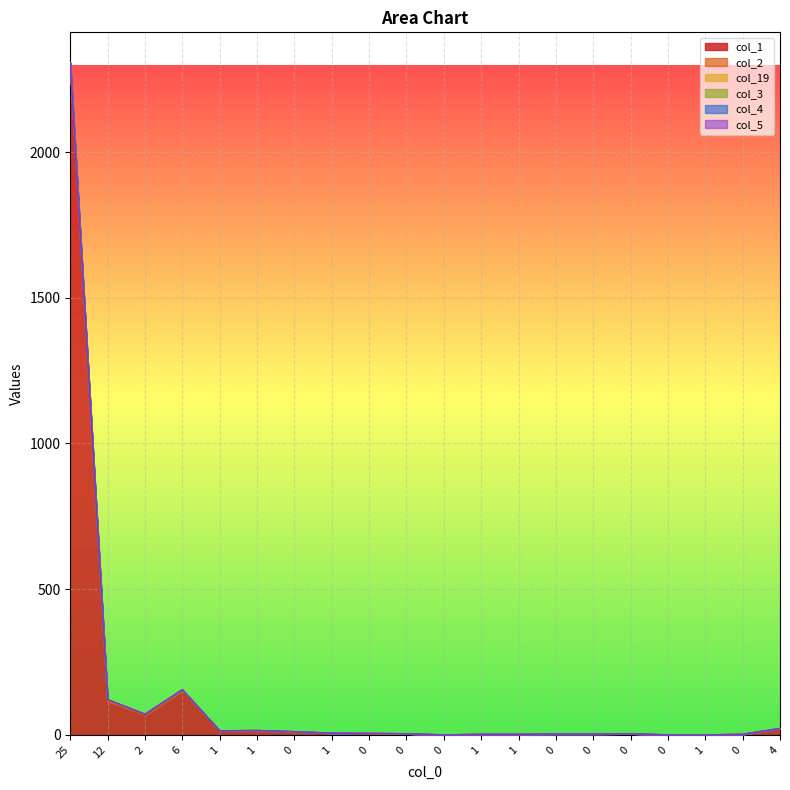

The col_2 series shows 5 at 6. True or false?

False